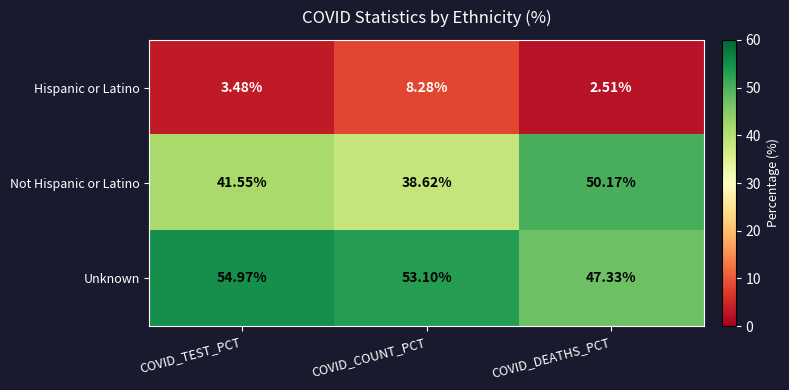

List the labels in order of Not Hispanic or Latino value, smallest first.

COVID_COUNT_PCT, COVID_TEST_PCT, COVID_DEATHS_PCT